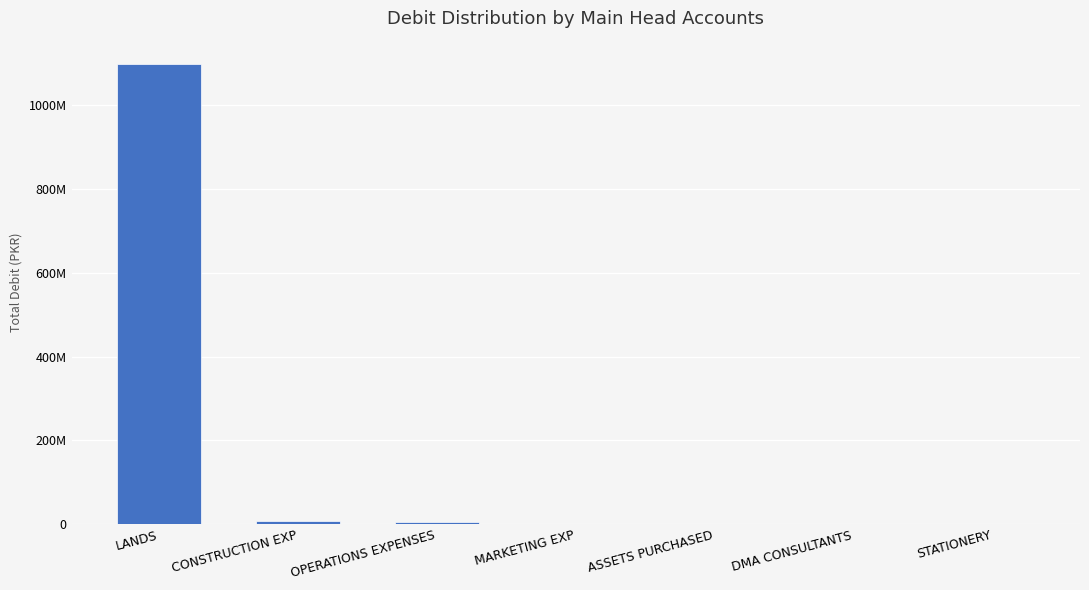

Are the bars horizontal?

No